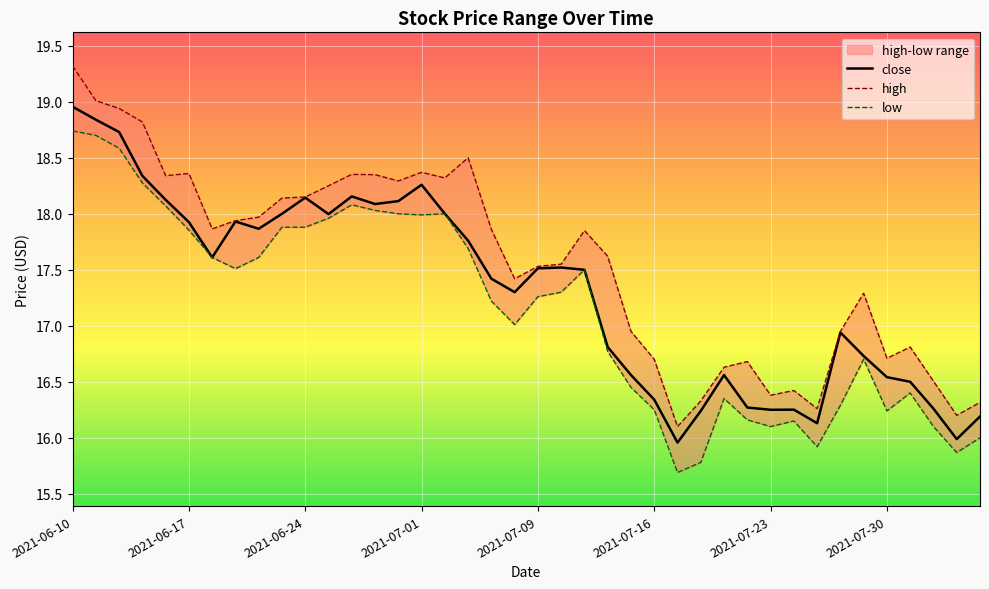

Reading left to right, what are all the values shown in this chart?

close: 19.0	18.8	18.7	18.3	18.1	17.9	17.6	17.9	17.9	18.0	18.1	18.0	18.2	18.1	18.1	18.3	18.0	17.8	17.4	17.3	17.5	17.5	17.5	16.8	16.6	16.3	16.0	16.2	16.6	16.3	16.2	16.3	16.1	16.9	16.7	16.5	16.5	16.3	16.0	16.2
high: 19.3	19.0	18.9	18.8	18.3	18.4	17.9	17.9	18.0	18.1	18.1	18.2	18.4	18.3	18.3	18.4	18.3	18.5	17.9	17.4	17.5	17.6	17.9	17.6	16.9	16.7	16.1	16.3	16.6	16.7	16.4	16.4	16.3	16.9	17.3	16.7	16.8	16.5	16.2	16.3
low: 18.7	18.7	18.6	18.3	18.1	17.9	17.6	17.5	17.6	17.9	17.9	18.0	18.1	18.0	18.0	18.0	18.0	17.7	17.2	17.0	17.3	17.3	17.5	16.8	16.4	16.2	15.7	15.8	16.4	16.2	16.1	16.1	15.9	16.3	16.7	16.2	16.4	16.1	15.9	16.0